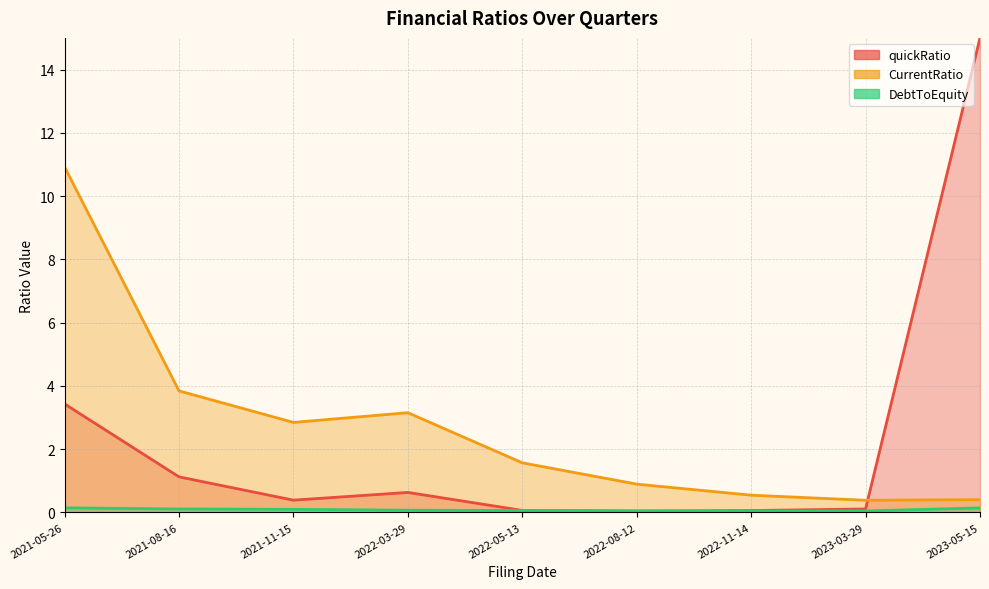

Which has a higher value, 2021-05-26 or 2022-05-13?

2021-05-26